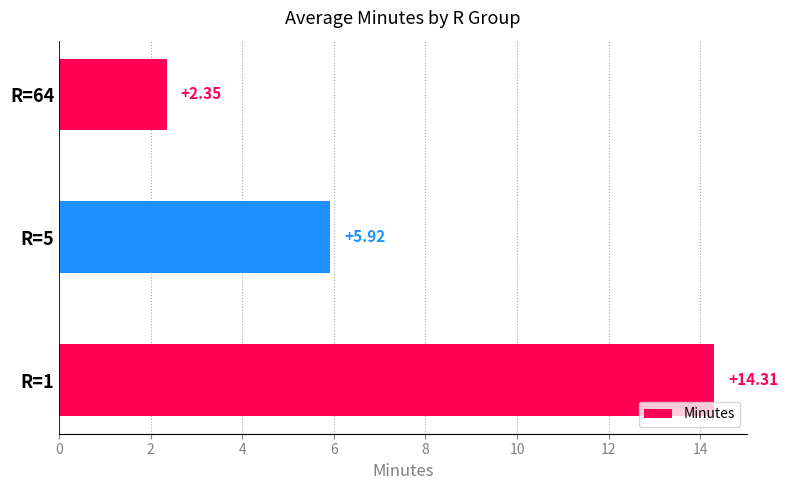

List the labels in order of value, smallest first.

R=64, R=5, R=1